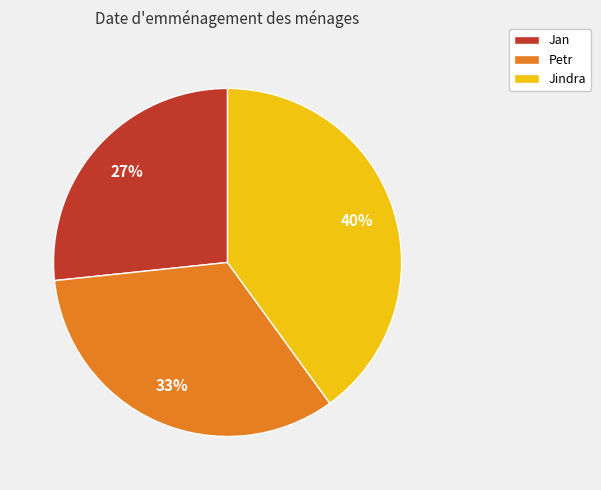

To the nearest percent, what percentage of the pie is Jan?

27%